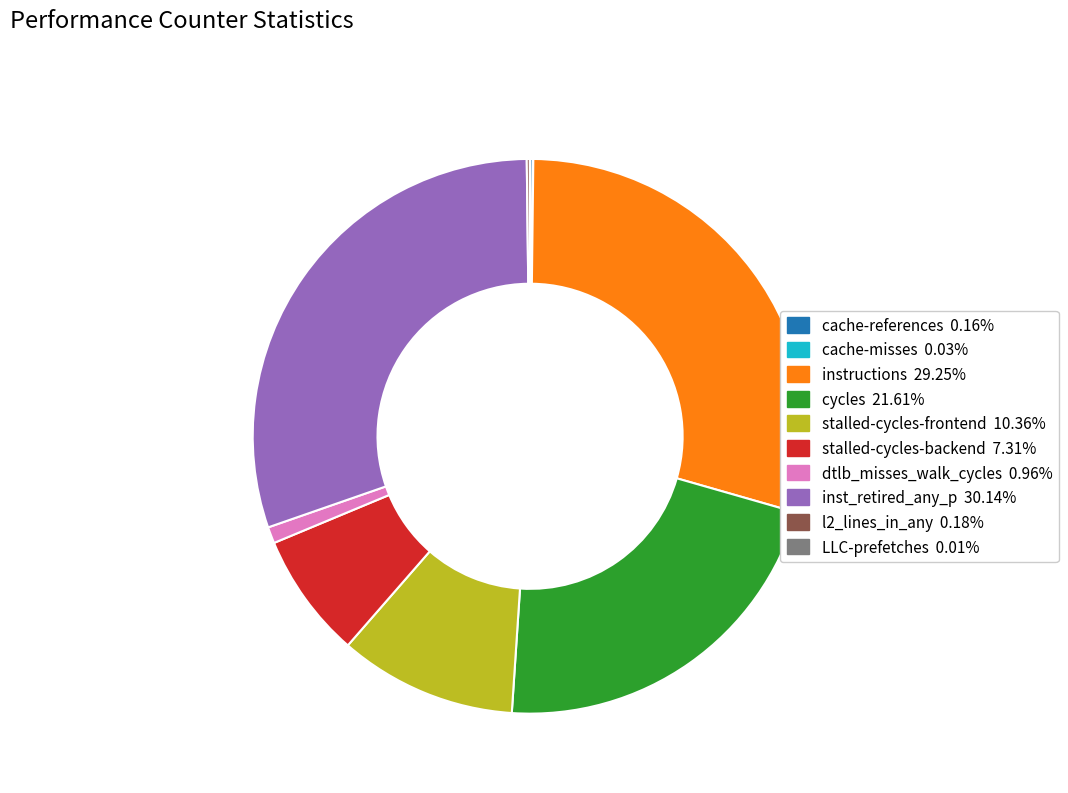

Which slice is the largest?

inst_retired_any_p